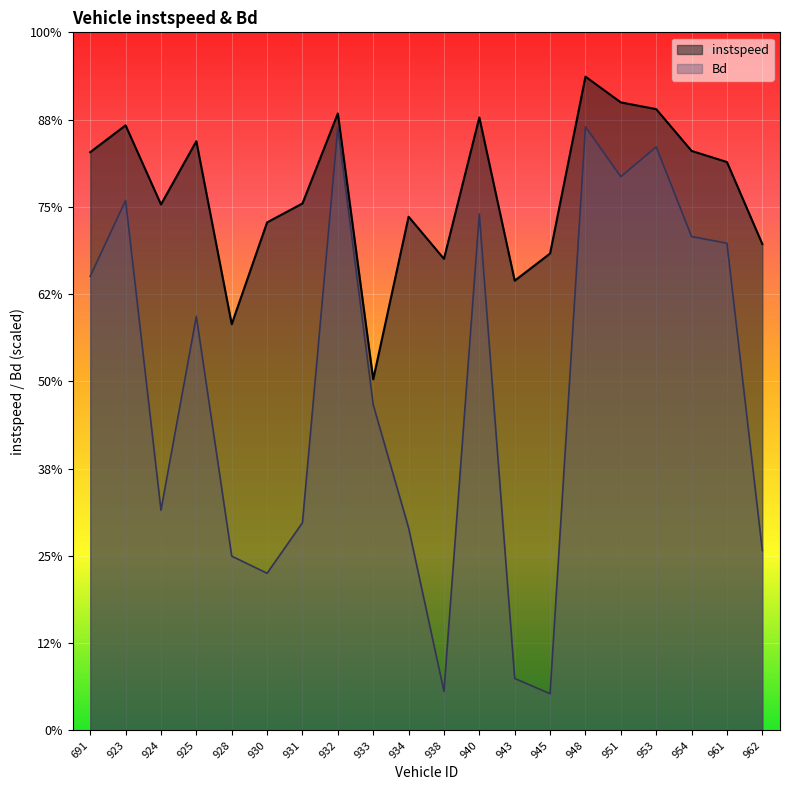

Does the chart display data point markers on the line(s)?

No